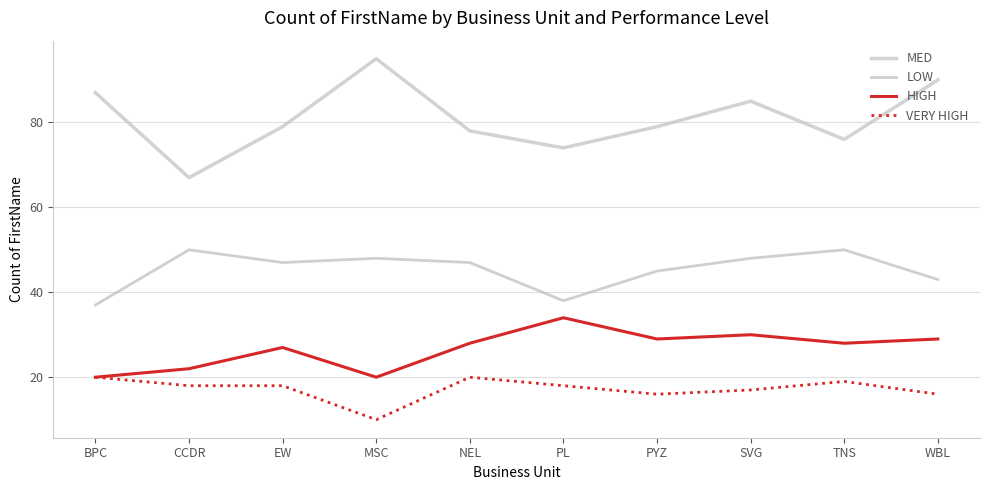

What is the sum of all HIGH values?

267